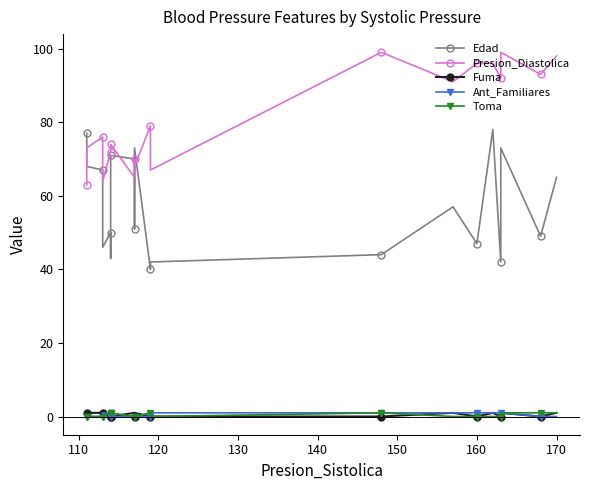

What is the highest value of the Toma series?

1